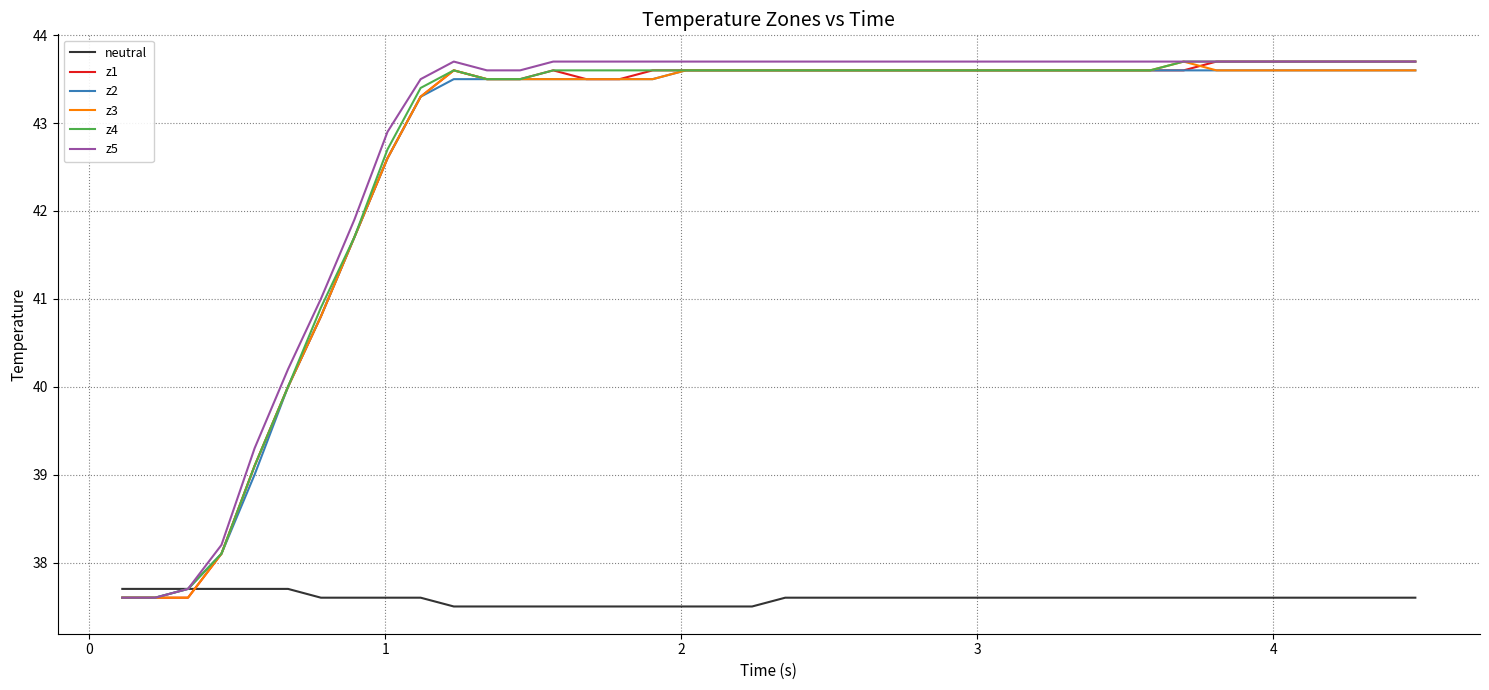

What are all the series names shown in the legend?

neutral, z1, z2, z3, z4, z5